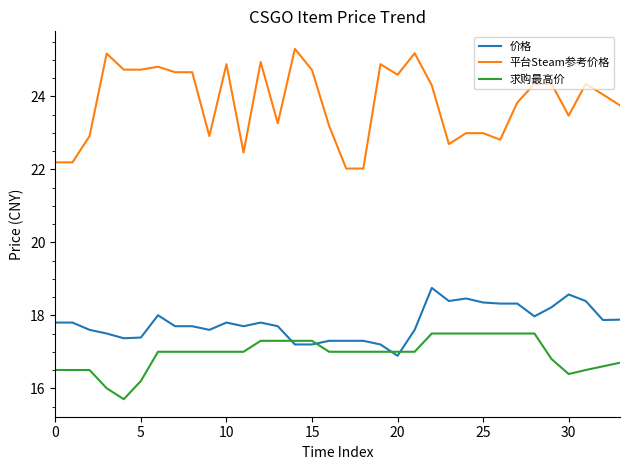

What is the highest value of the 平台Steam参考价格 series?

25.3